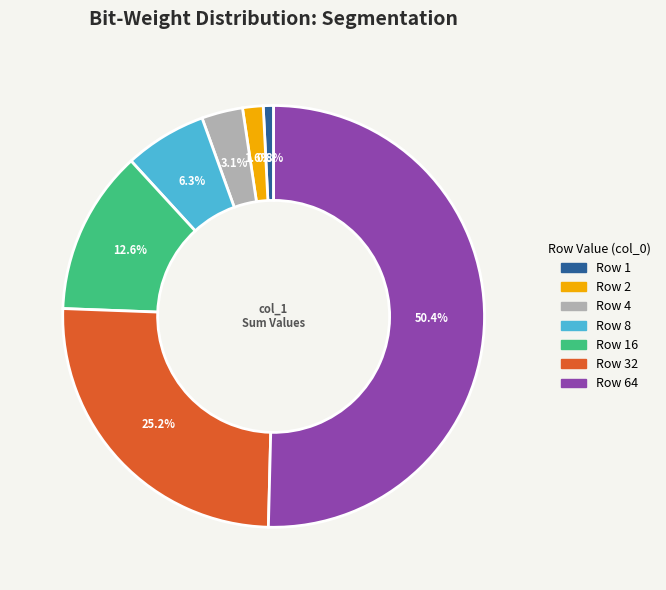

Does any single category account for the majority?

Yes